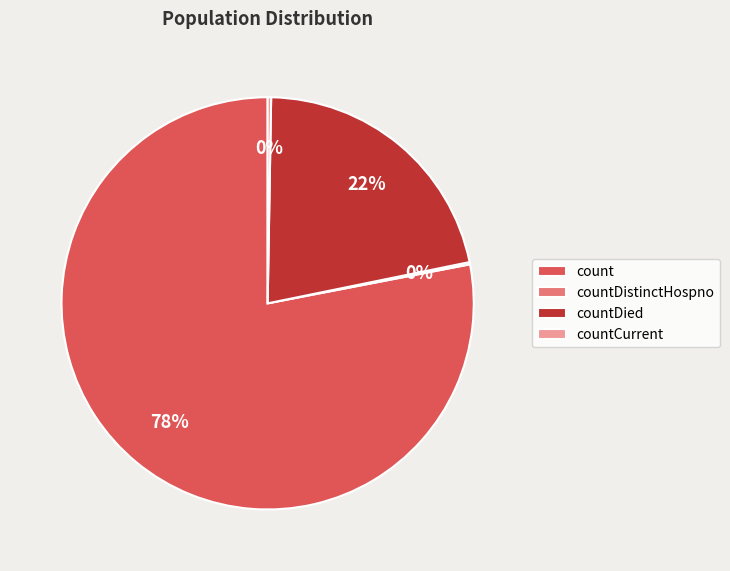

Do countDied and count together represent more than half of the pie?

Yes